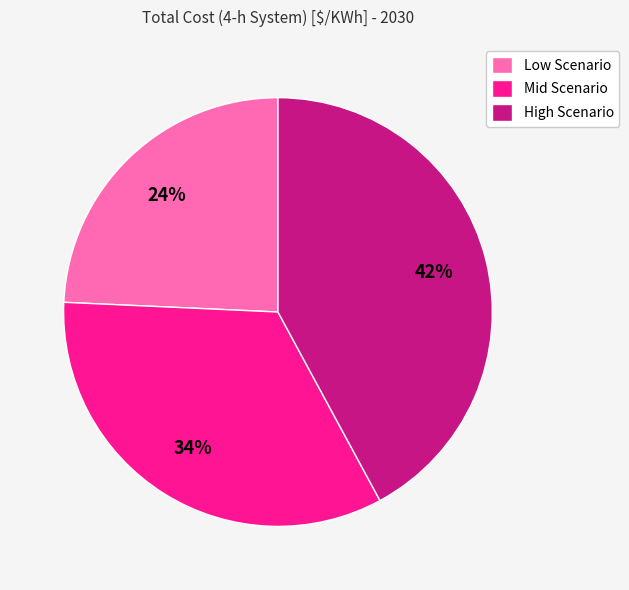

True or false: Mid Scenario accounts for 22% of the total.

False